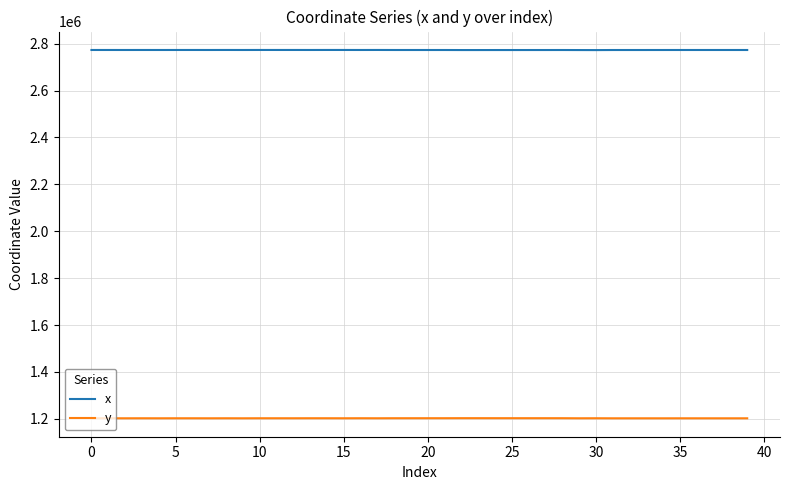

Rank the series by their average value, from lowest to highest.

y, x